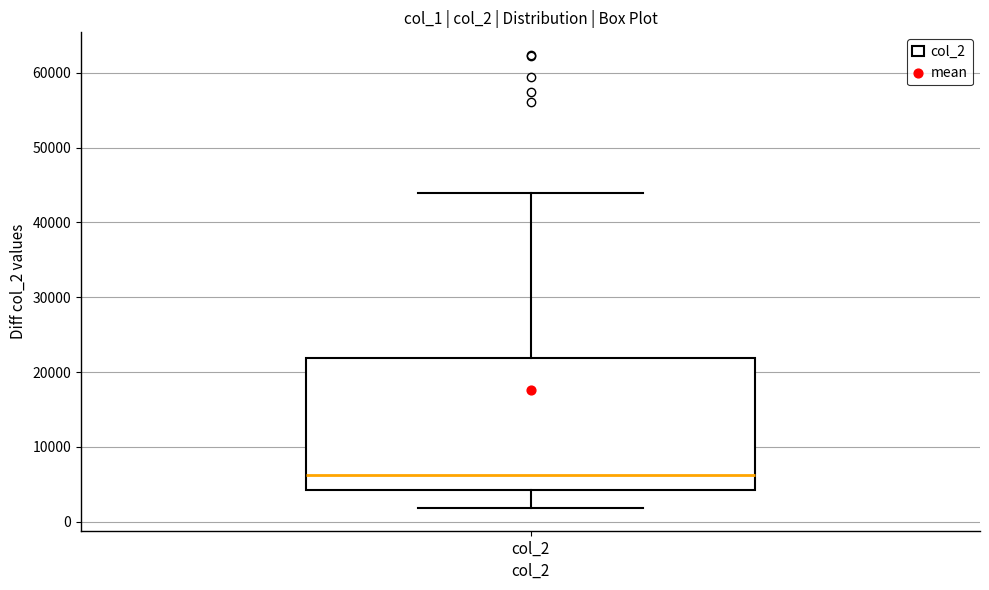

Transcribe this box plot: give where the median line is, the range the box spans, and where the two whiskers end, as read against the y-axis. The values are not printed on the chart, so give them approximately, as read against the axis.

median 6000, box 4000 to 22000, whiskers 2000 to 44000